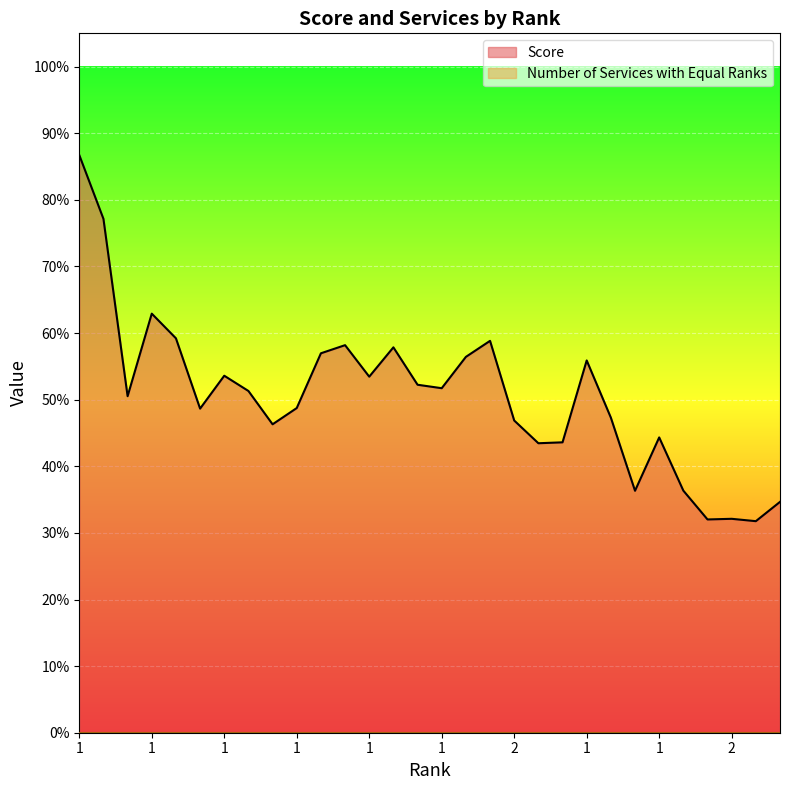

True or false: there are more than 2 points higher than both neighbors.

True